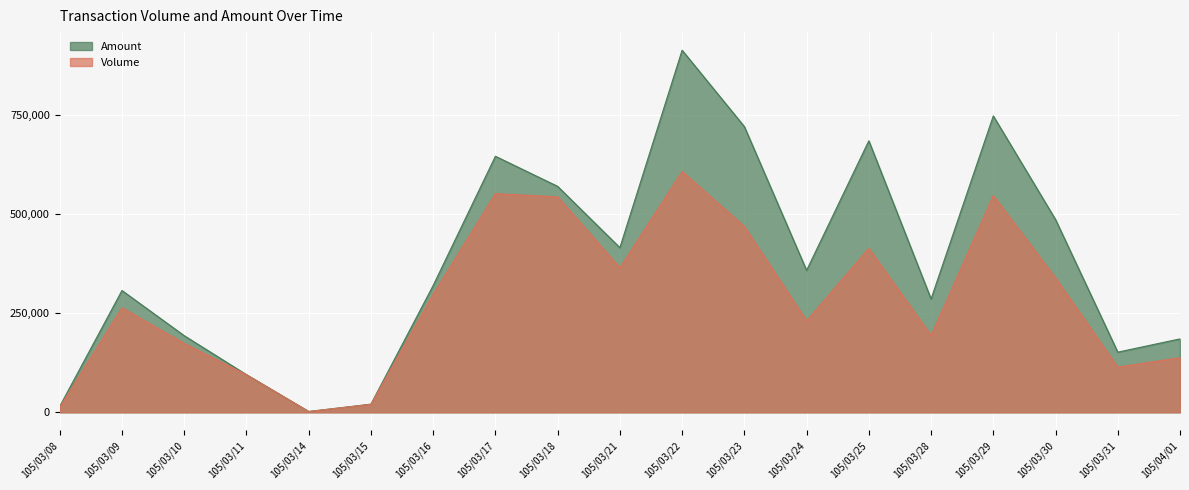

What is the average value of the Amount series?

374936